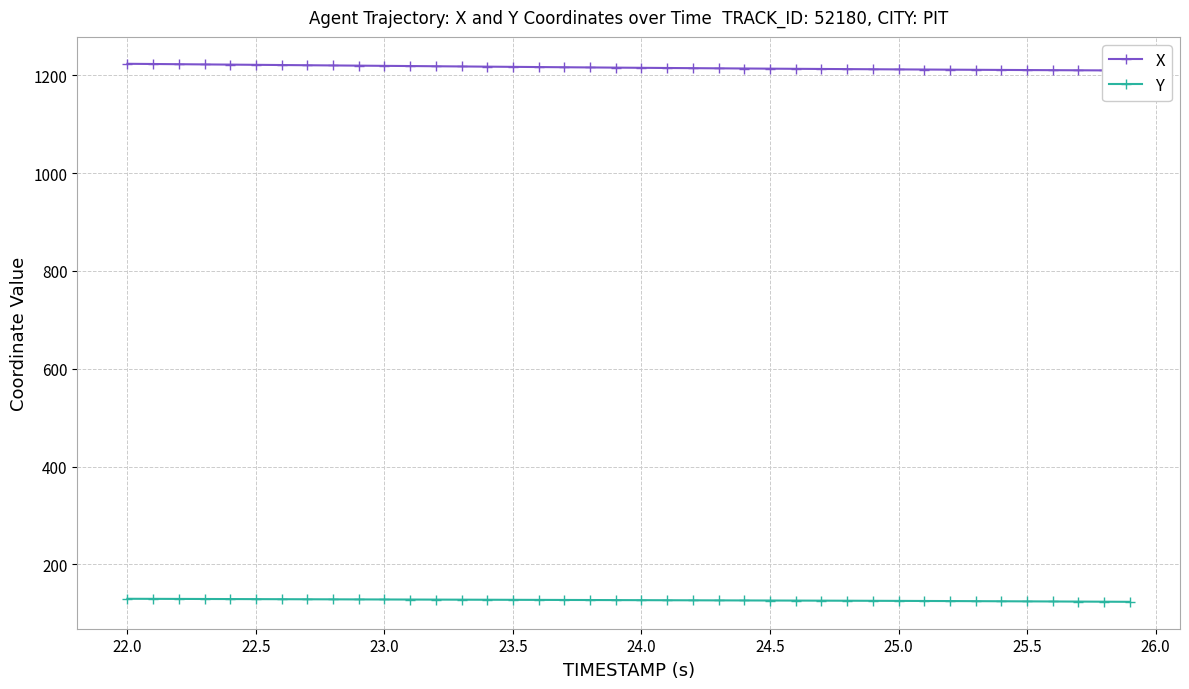

How many data points in X are above 1215?

21